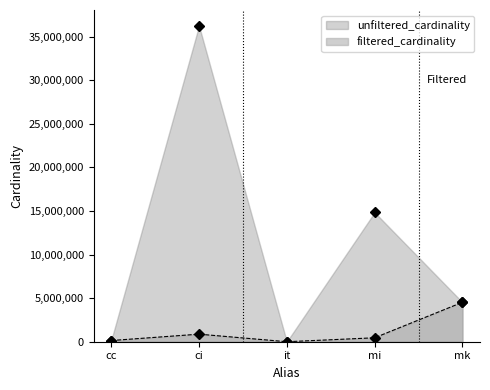

At which label does filtered_cardinality reach its minimum?

it